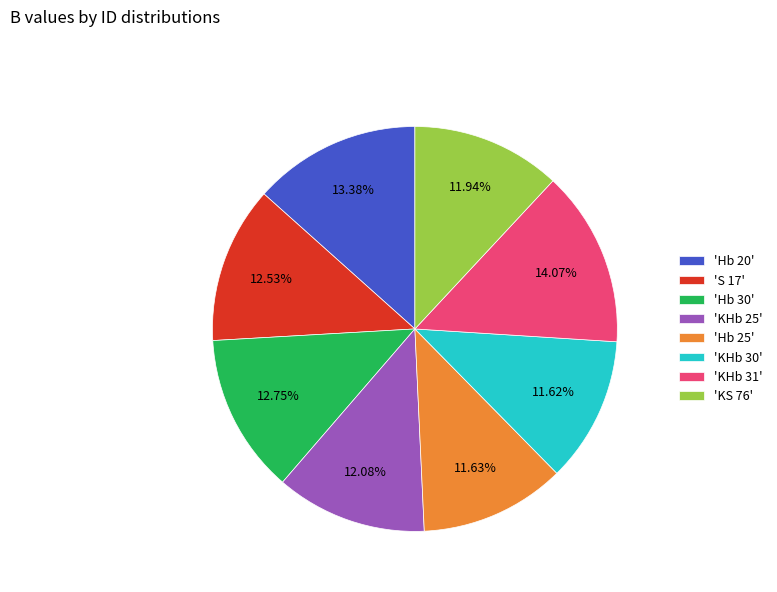

Approximately how many times larger is the value at 'KHb 30' compared to 'KHb 25'?

1.0